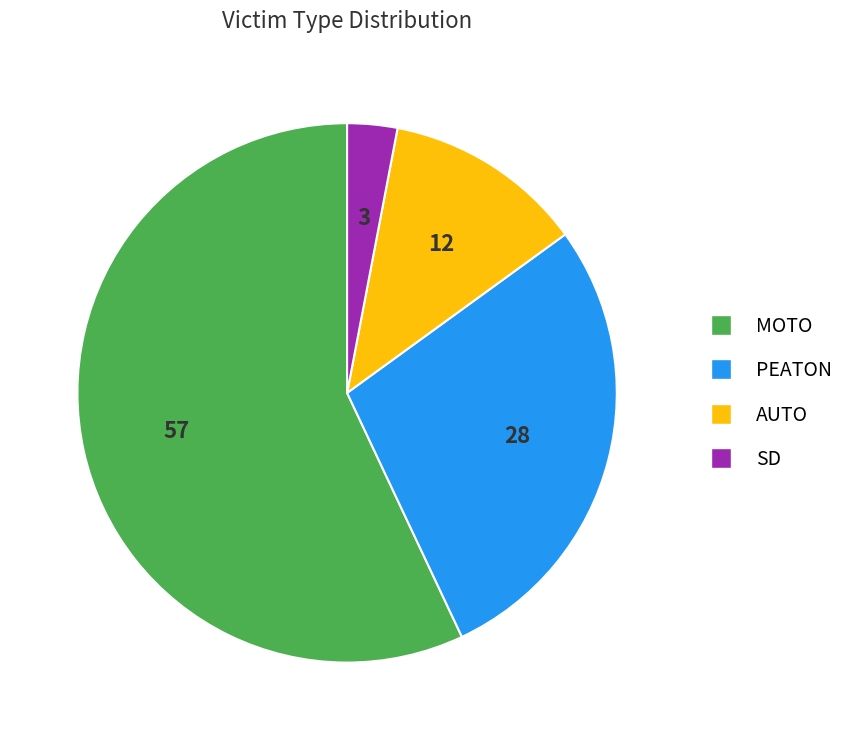

Is it true that MOTO is 72% of the pie?

False